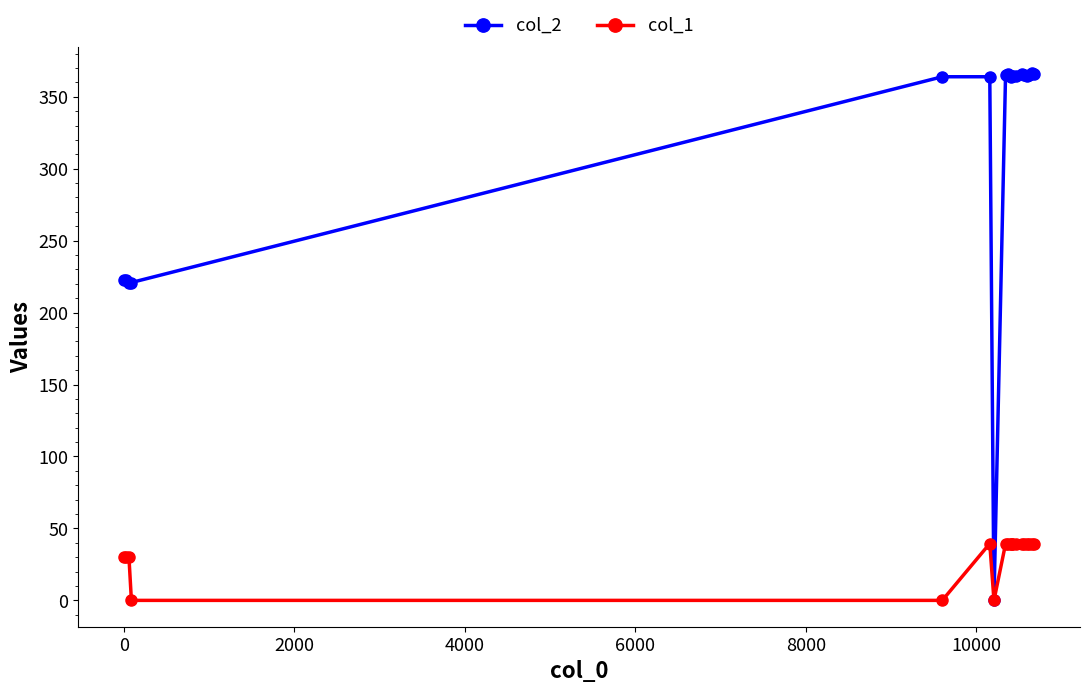

Reading right to left, list all the values displayed in this chart.

col_2: 365.6	366.2	365.4	364.5	365.1	365.6	364.2	364.2	364.2	364.0	365.7	365.4	0.0	363.9	363.9	220.9	220.9	222.6	222.7
col_1: 39.0	39.1	39.1	39.1	39.2	39.2	39.2	39.2	39.2	39.2	39.3	39.3	0.0	39.5	0.0	0.0	30.2	30.2	30.1